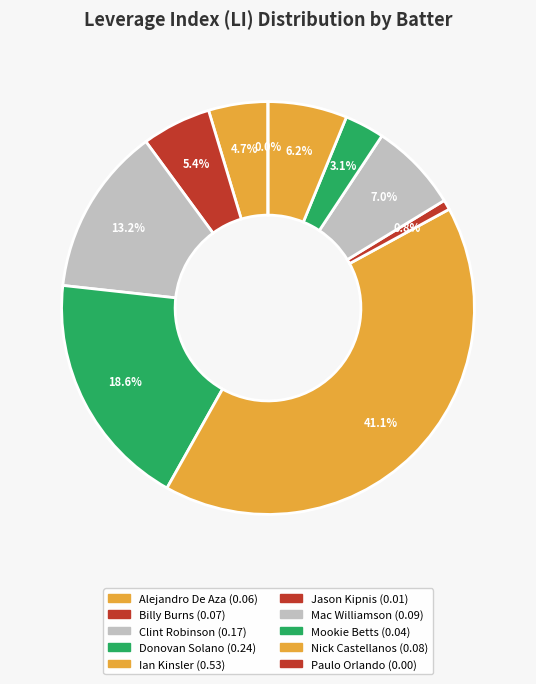

True or false: Jason Kipnis accounts for 11% of the total.

False